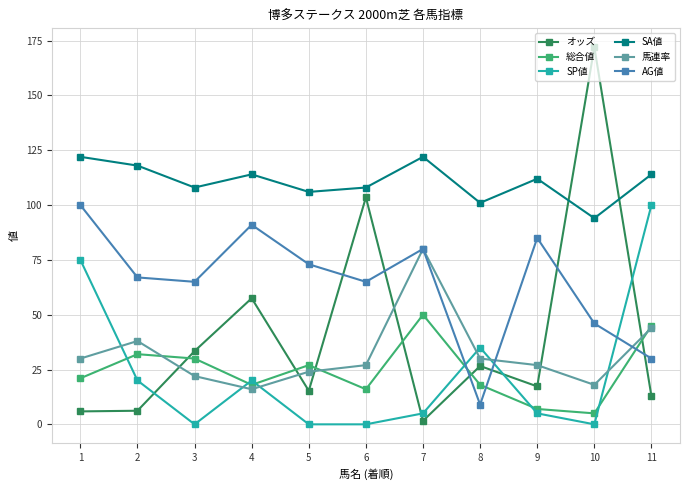

True or false: SA値 has a value of 61.2 at 6.

False